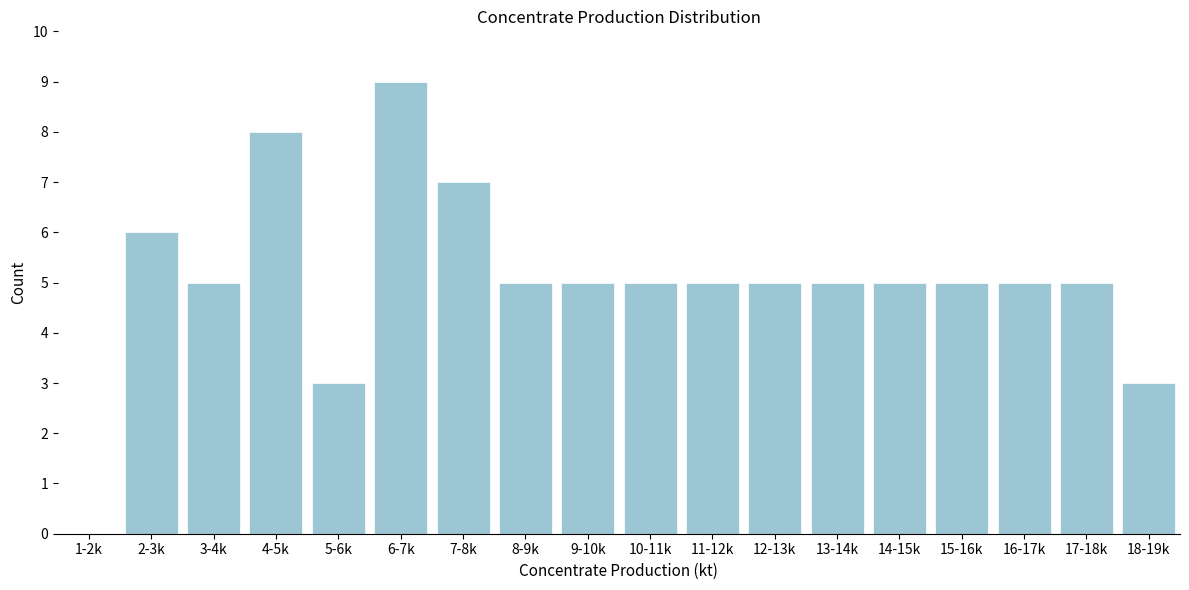

Reading right to left, transcribe all the data shown in this chart.

18-19k=3	17-18k=5	16-17k=5	15-16k=5	14-15k=5	13-14k=5	12-13k=5	11-12k=5	10-11k=5	9-10k=5	8-9k=5	7-8k=7	6-7k=9	5-6k=3	4-5k=8	3-4k=5	2-3k=6	1-2k=0